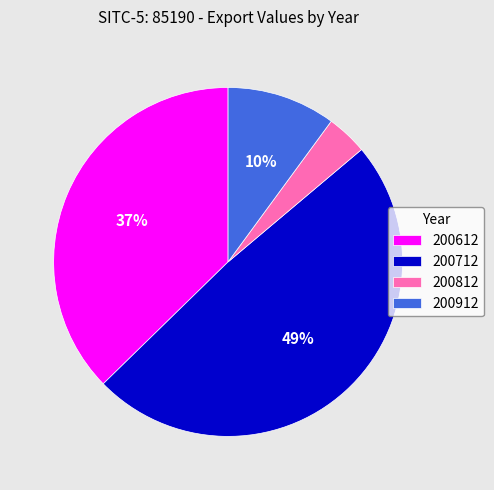

Between 200612 and 200912, which is larger?

200612